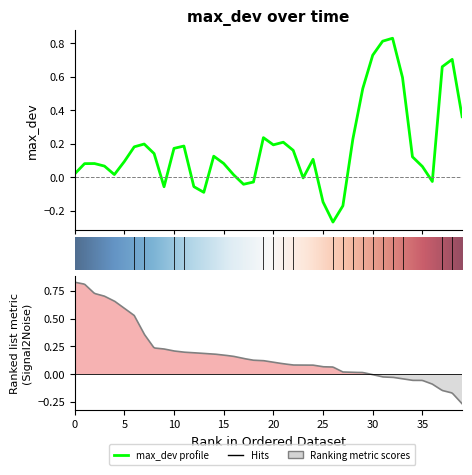

What is the sum of the values at 36 and 19?

0.2